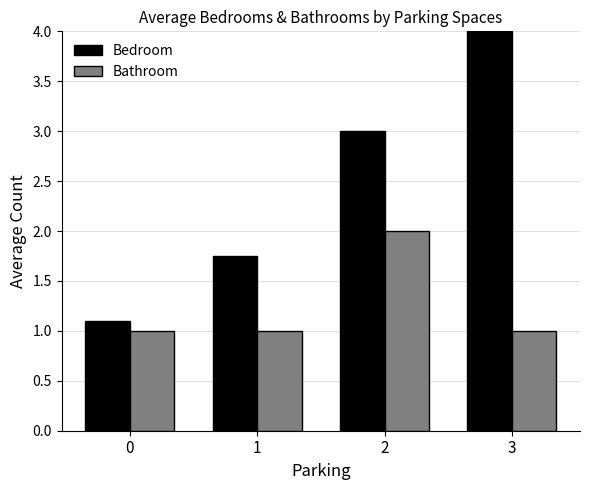

What is the value of the Bathroom bar at the 4th from the left?

1.0